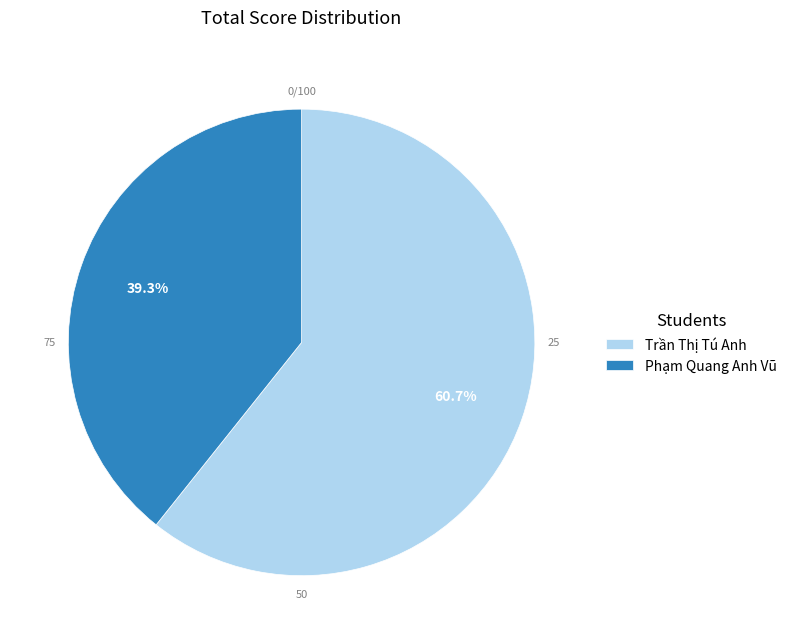

To the nearest percent, what is the difference between the largest and smallest slice percentages?

21%